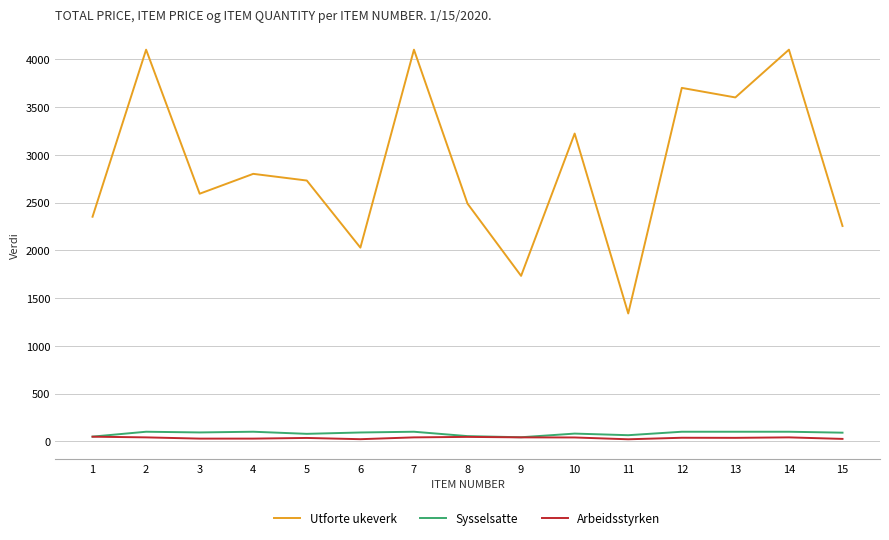

Which series has the largest range (max minus min)?

Utforte ukeverk